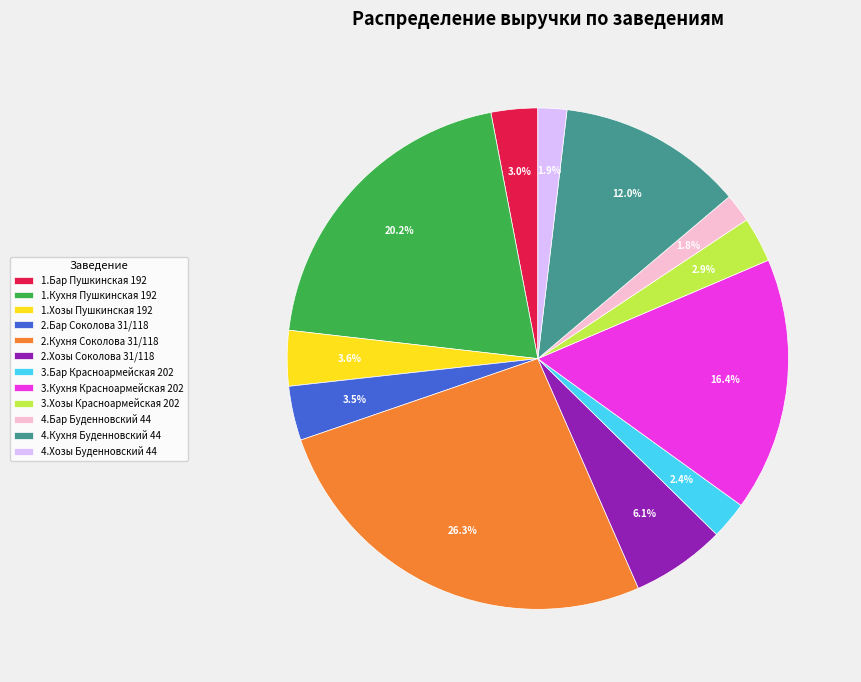

Between 2.Бар Соколова 31/118 and 3.Хозы Красноармейская 202, which is larger?

2.Бар Соколова 31/118